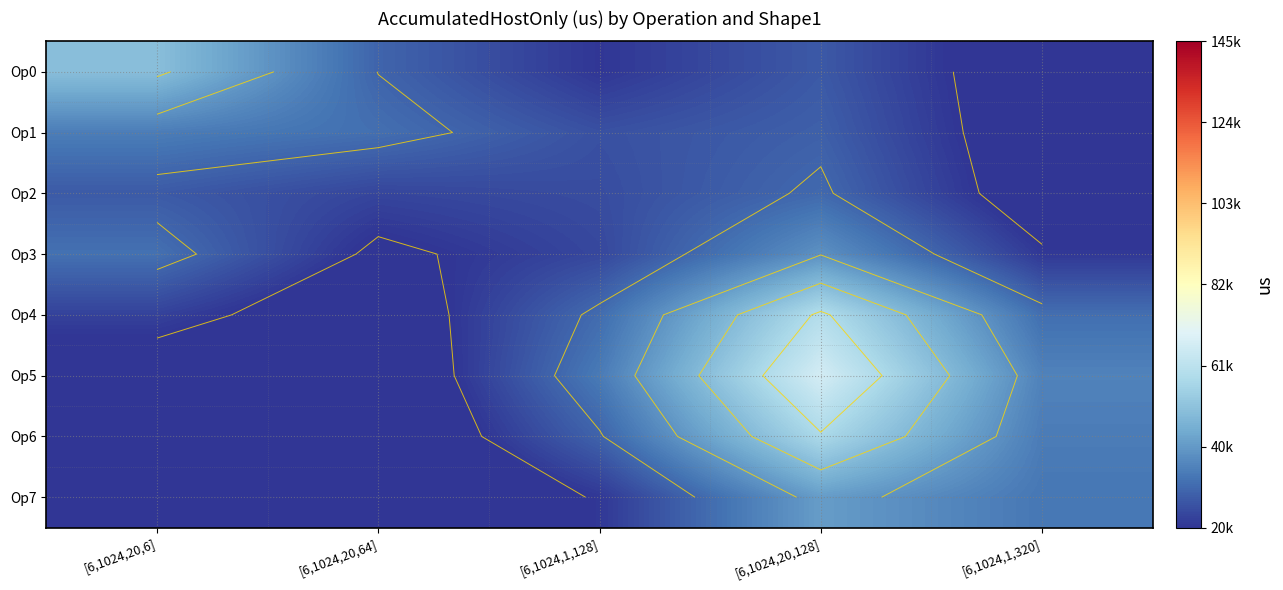

What is the total value across all series at [6,1024,1,128]?

208830.7